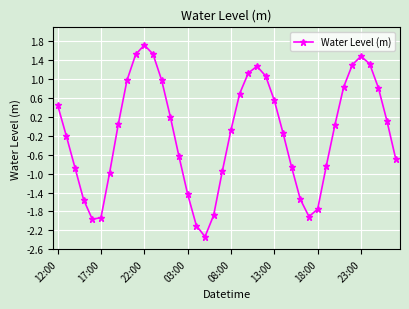

True or false: there are more than 1 points higher than both neighbors.

True